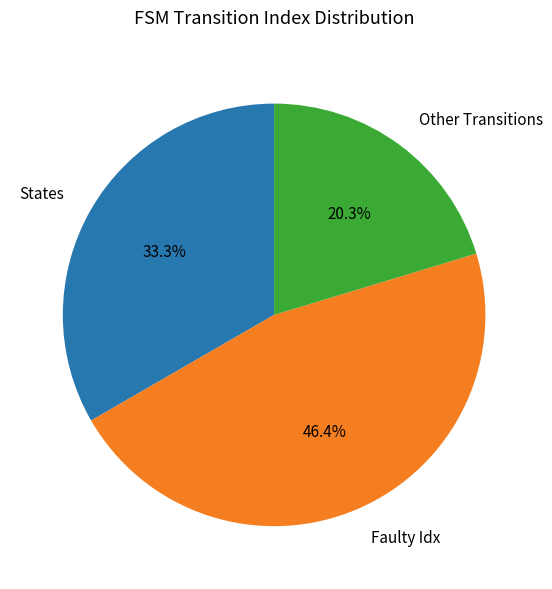

Rank the categories by value from lowest to highest.

Other Transitions, States, Faulty Idx